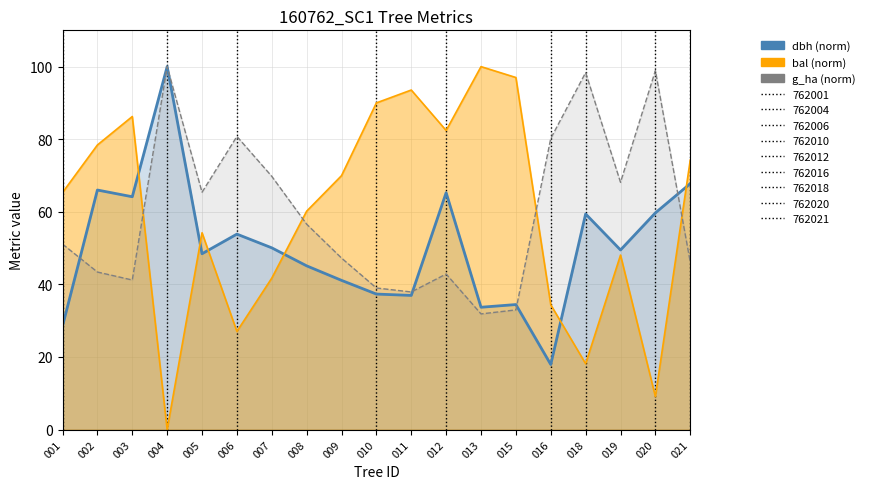

What is the value of the bal (norm) point at the 3rd from the left?

86.3